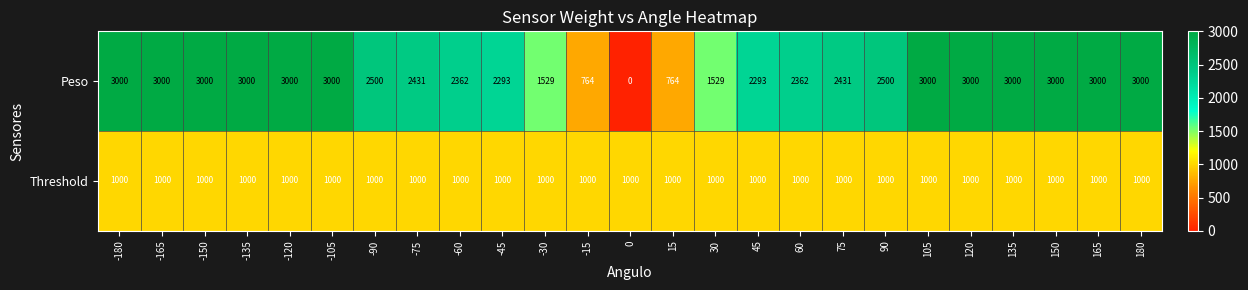

Which series has the widest spread of values?

Peso